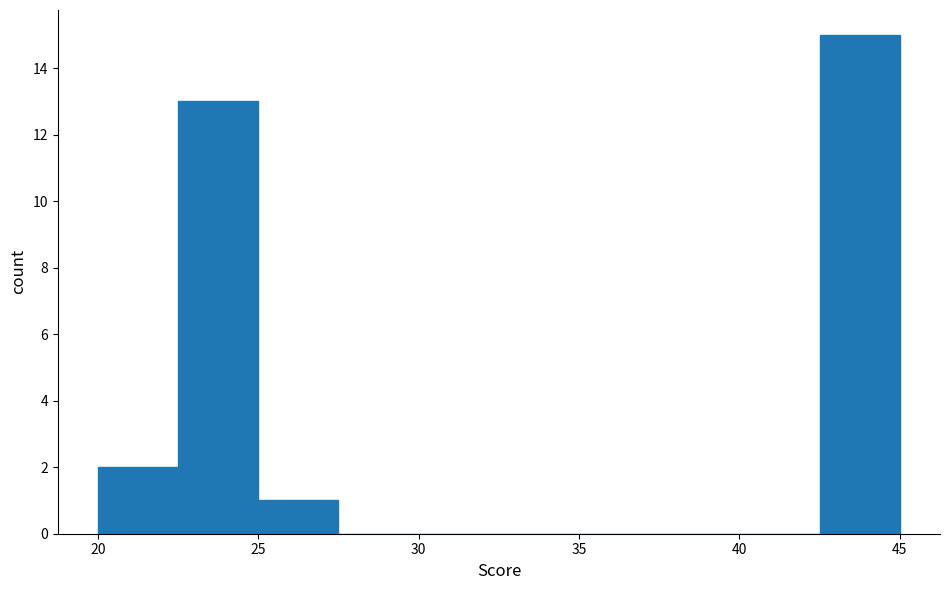

Reading left to right, transcribe this chart: for each bar, give the range it covers on the x-axis and its height. The values are not printed on the chart, so give them approximately, as read against the axis.

20.0 to 22.5: 2
22.5 to 25.0: 13
25.0 to 27.5: 1
27.5 to 30.0: 0
30.0 to 32.5: 0
32.5 to 35.0: 0
35.0 to 37.5: 0
37.5 to 40.0: 0
40.0 to 42.5: 0
42.5 to 45.0: 15